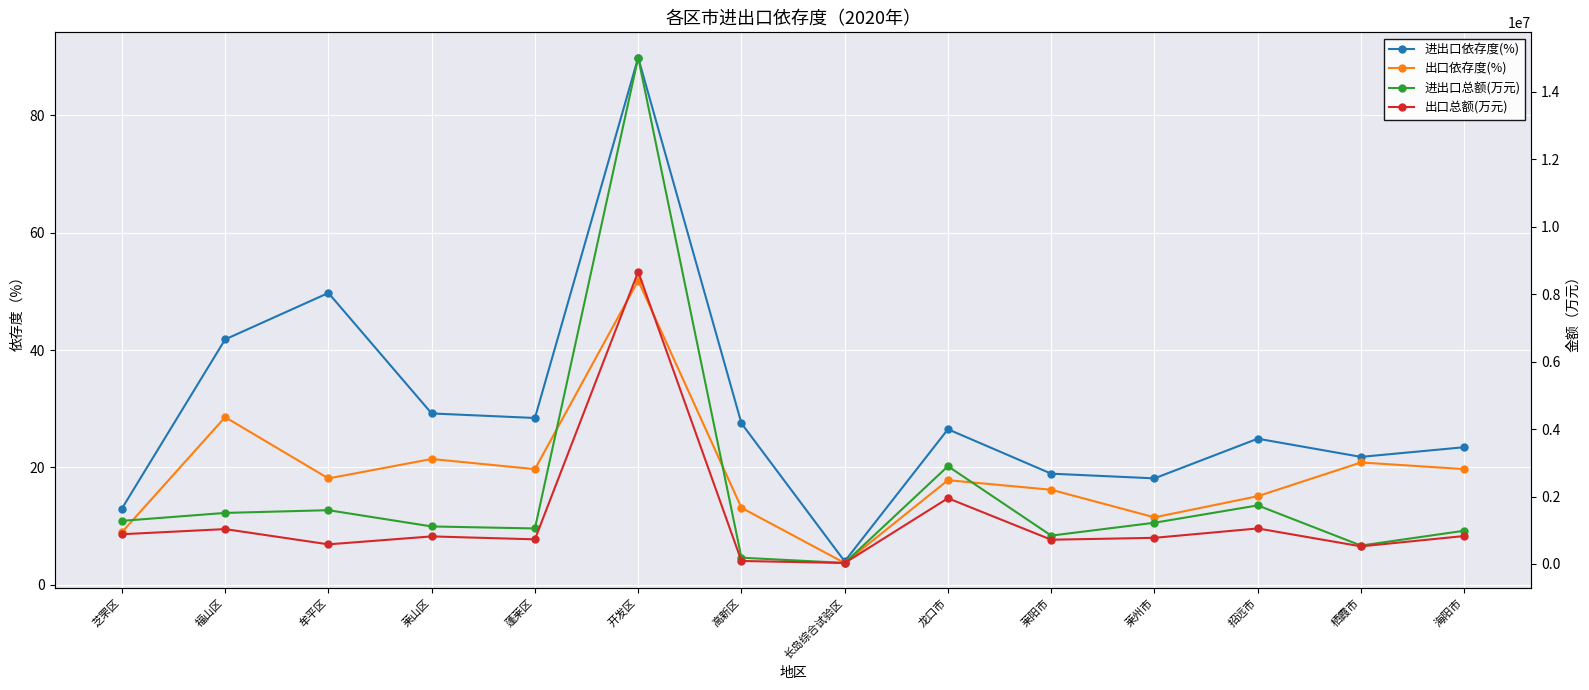

Reading left to right, what are all the values shown in this chart?

进出口依存度(%): 芝罘区=13.0	福山区=41.8	牟平区=49.7	莱山区=29.2	蓬莱区=28.4	开发区=89.8	高新区=27.5	长岛综合试验区=4.0	龙口市=26.5	莱阳市=18.9	莱州市=18.1	招远市=24.9	栖霞市=21.8	海阳市=23.4
出口依存度(%): 芝罘区=8.9	福山区=28.6	牟平区=18.1	莱山区=21.4	蓬莱区=19.7	开发区=51.8	高新区=13.1	长岛综合试验区=3.7	龙口市=17.8	莱阳市=16.2	莱州市=11.5	招远市=15.1	栖霞市=20.8	海阳市=19.7
进出口总额(万元): 芝罘区=1277974.0	福山区=1513452.0	牟平区=1594299.0	莱山区=1112085.0	蓬莱区=1052480.0	开发区=15020129.0	高新区=185157.0	长岛综合试验区=29723.0	龙口市=2898727.0	莱阳市=840352.0	莱州市=1222220.0	招远市=1736569.0	栖霞市=545117.0	海阳市=985166.0
出口总额(万元): 芝罘区=881073.0	福山区=1033800.0	牟平区=581142.0	莱山区=816532.0	蓬莱区=729769.0	开发区=8666445.0	高新区=88314.0	长岛综合试验区=27596.0	龙口市=1949367.0	莱阳市=718714.0	莱州市=774447.0	招远市=1052825.0	栖霞市=521336.0	海阳市=828342.0